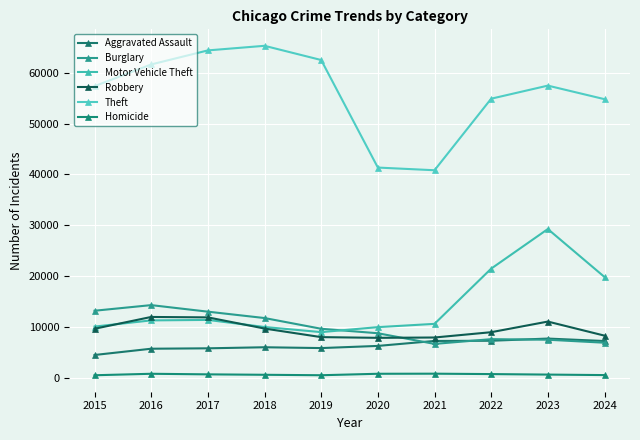

Which series has the widest spread of values?

Theft